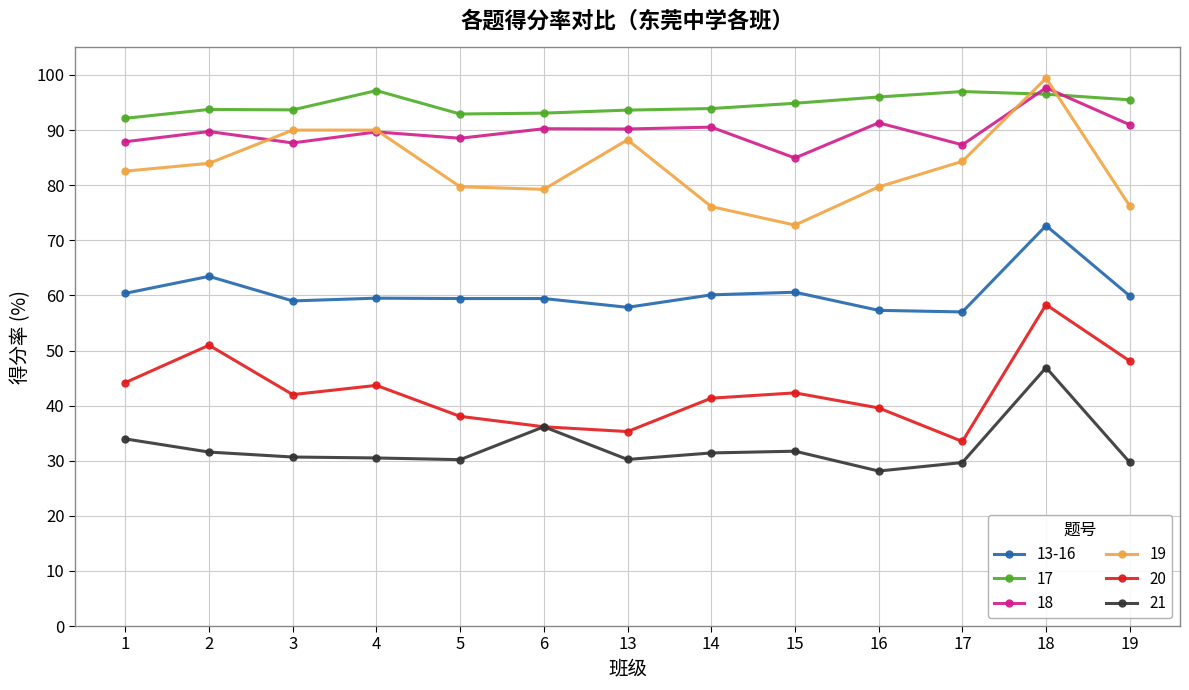

At which category does 13-16 reach its first local peak?

2